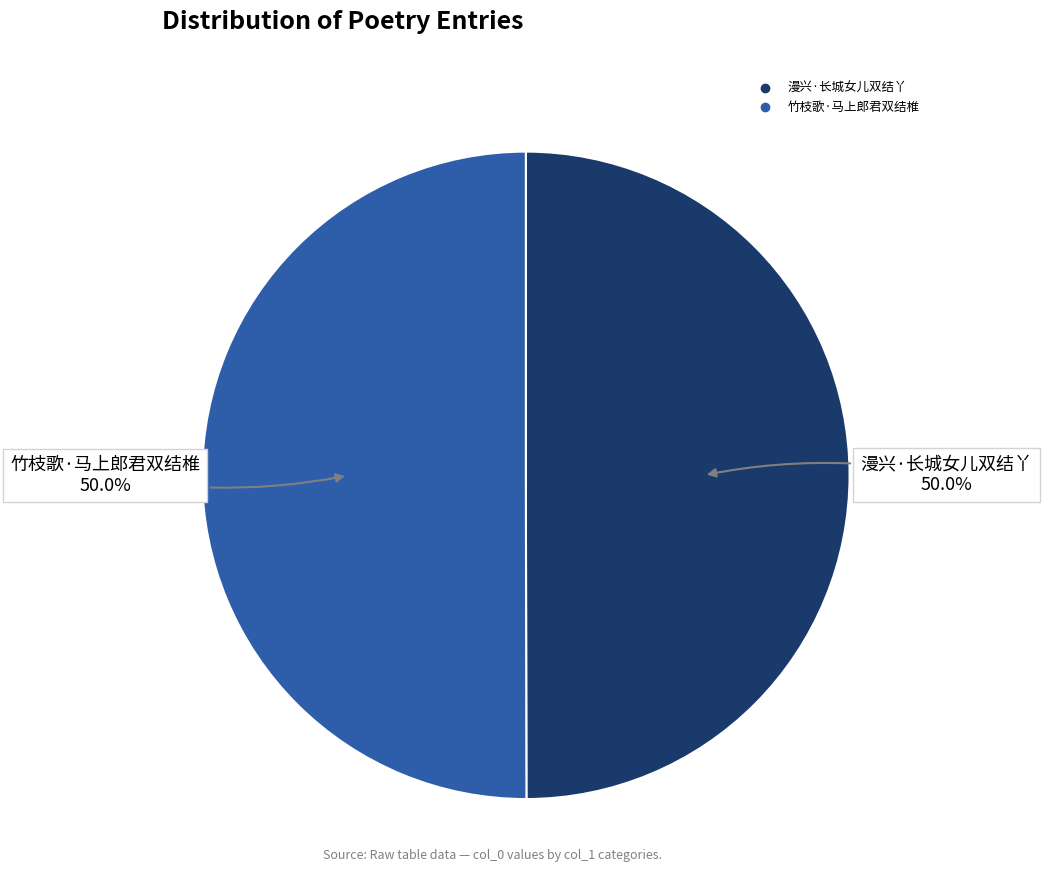

How many segments does this pie chart have?

2